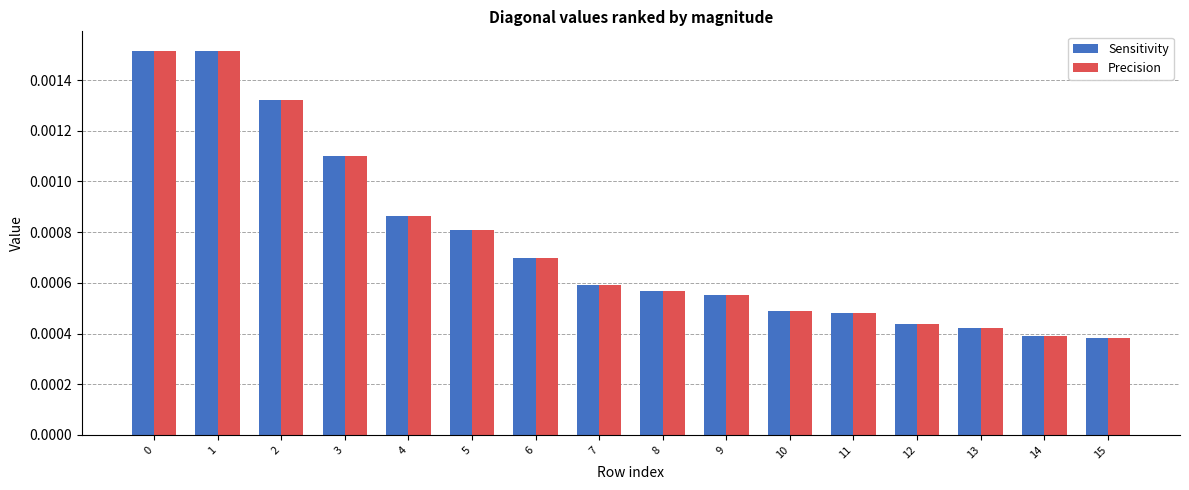

How many bars are there in each group?

2